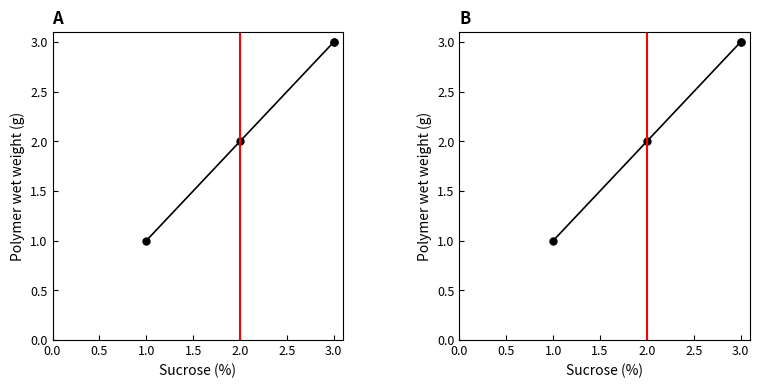

What is the lowest value of the col_1 series?

1